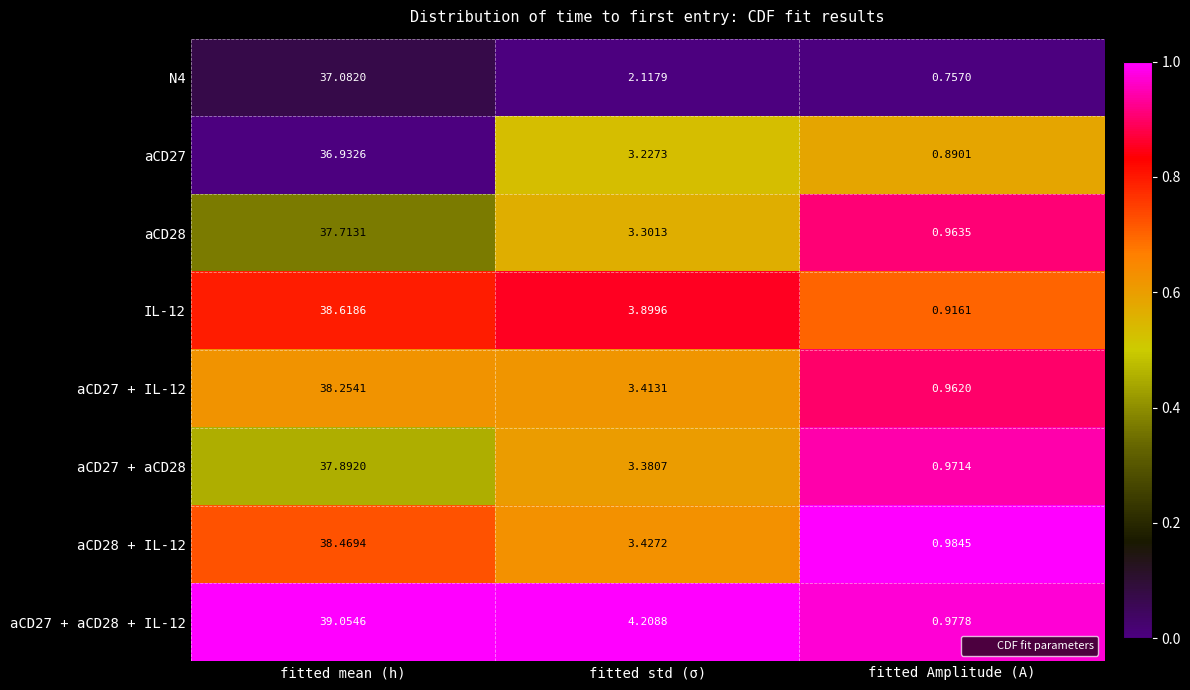

At which label is N4 closest to 18?

fitted std (σ)